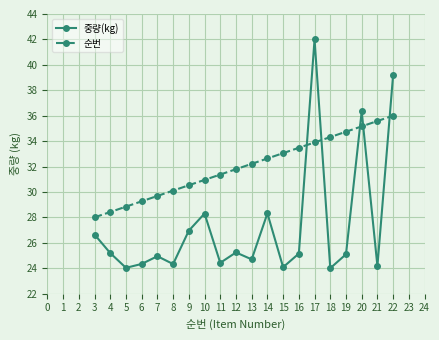

True or false: 순번 has a value of 9.2 at 14.

False